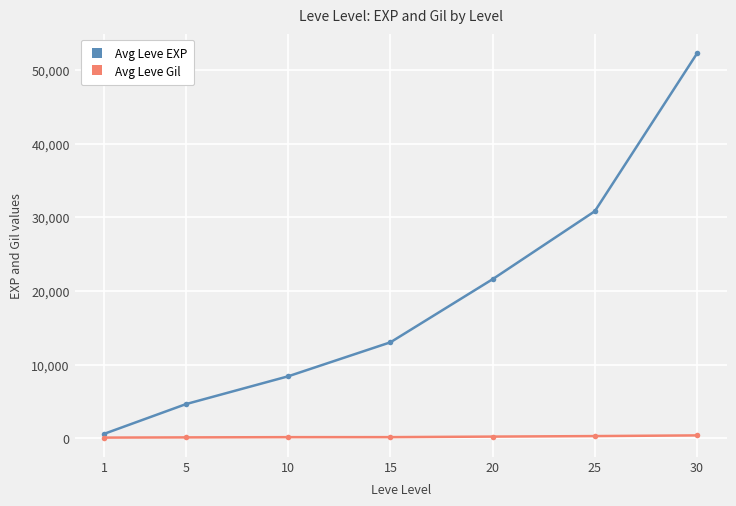

True or false: Avg Leve EXP and Avg Leve Gil cross at least once.

False